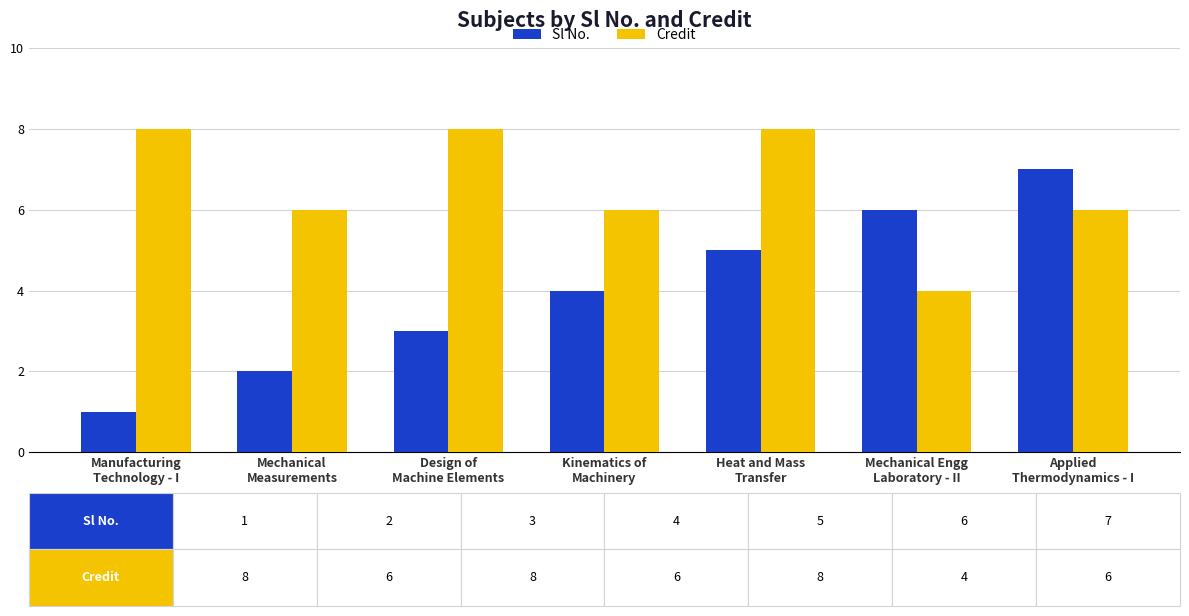

What is the highest value of the Credit series?

8